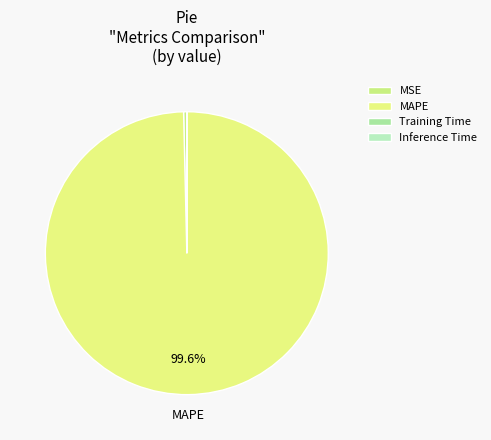

How many segments does this pie chart have?

4